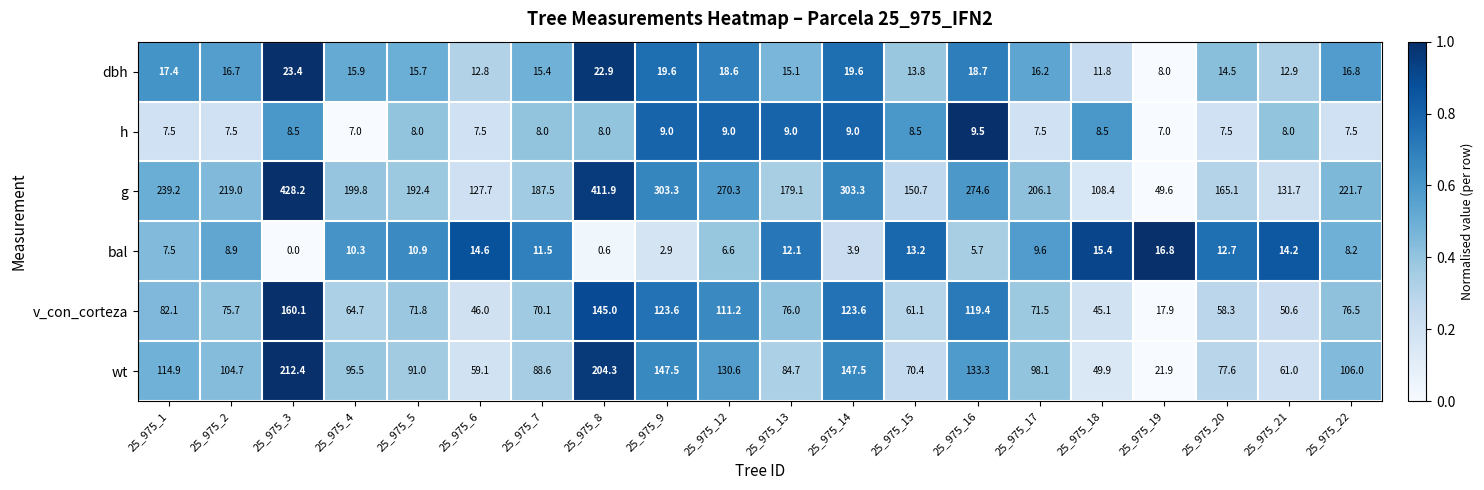

Is it true that wt equals 147.5 at 25_975_14?

True